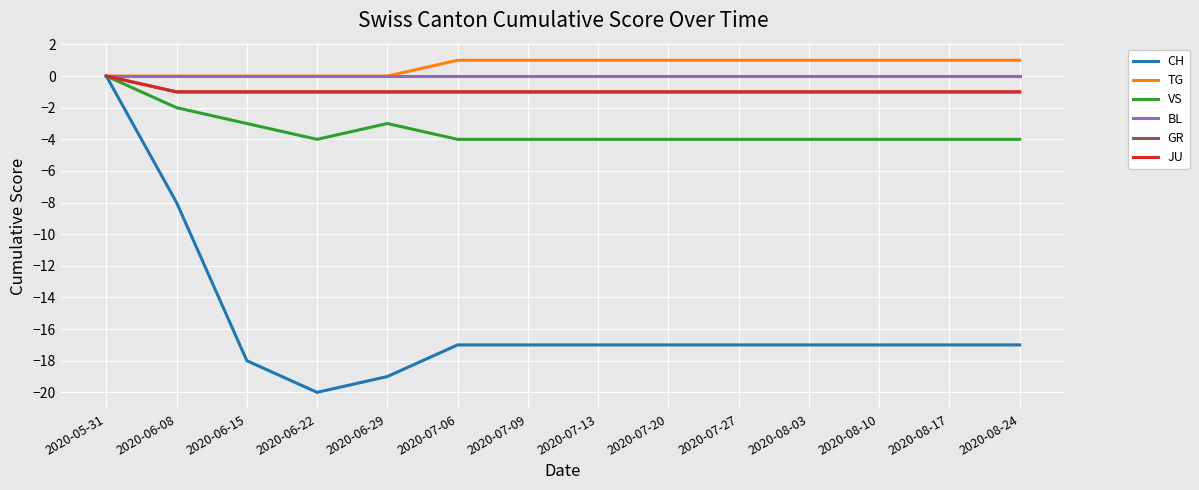

Which series has the largest total across all categories?

TG